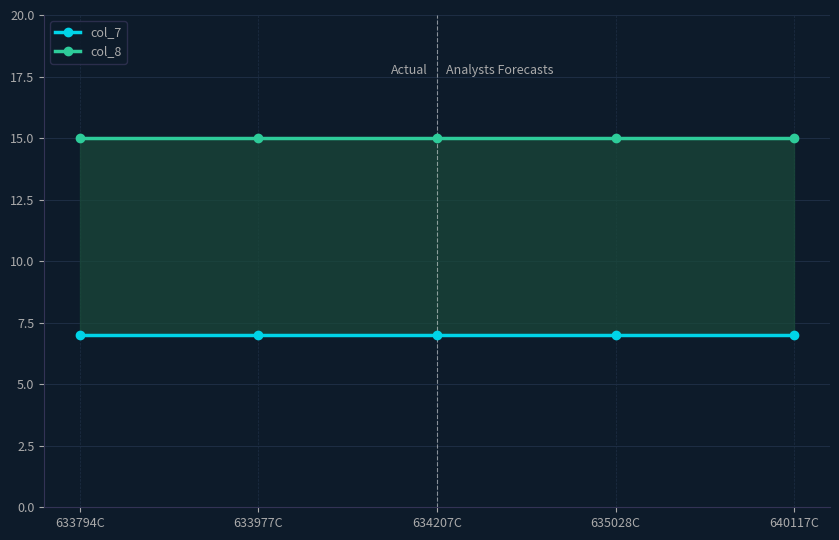

Reading right to left, what are all the values shown in this chart?

col_7: 7	7	7	7	7
col_8: 15	15	15	15	15